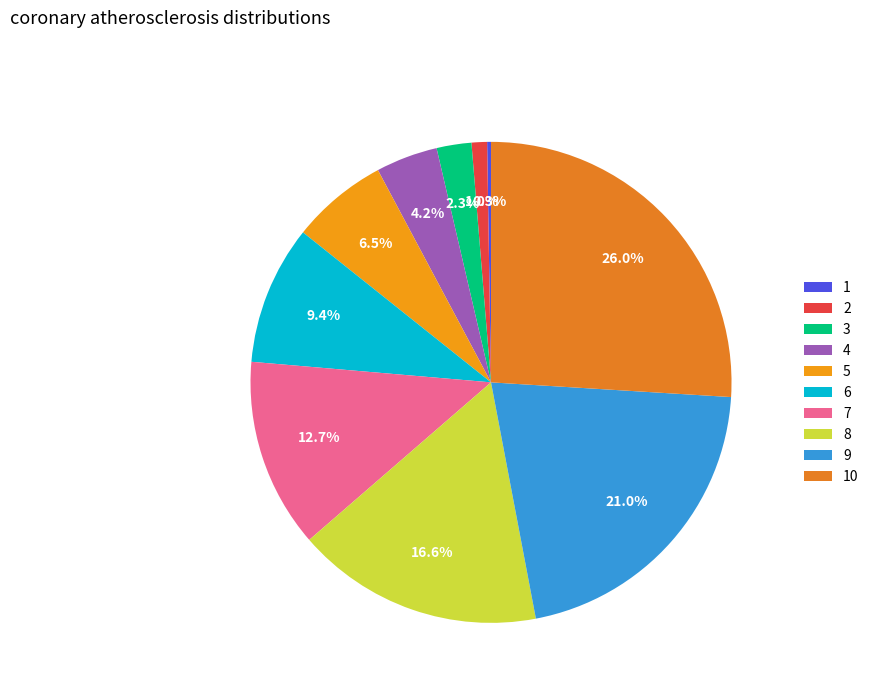

Which slice is the smallest?

1